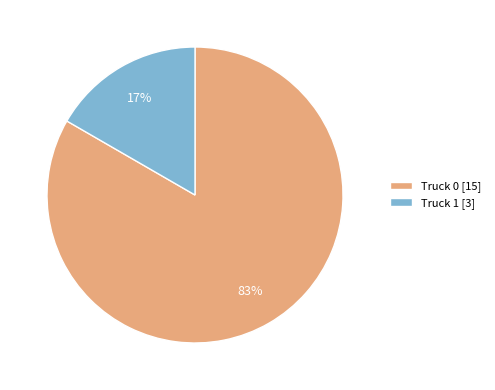

Combined, do Truck 1 and Truck 0 account for over 50%?

Yes